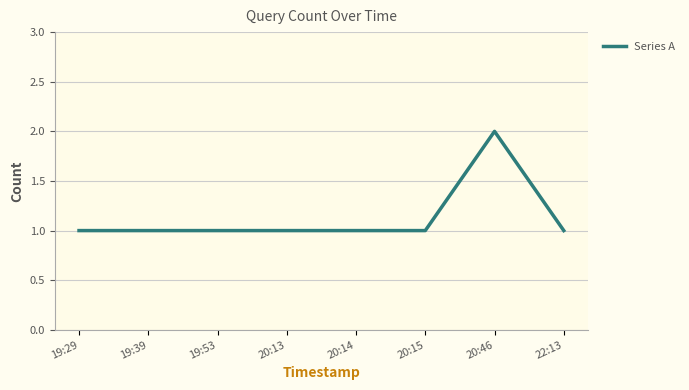

What is the greatest value displayed?

2